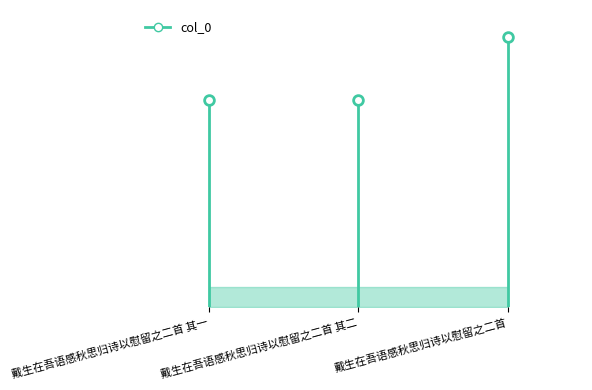

Count the values in the range 0 to 528127.

2